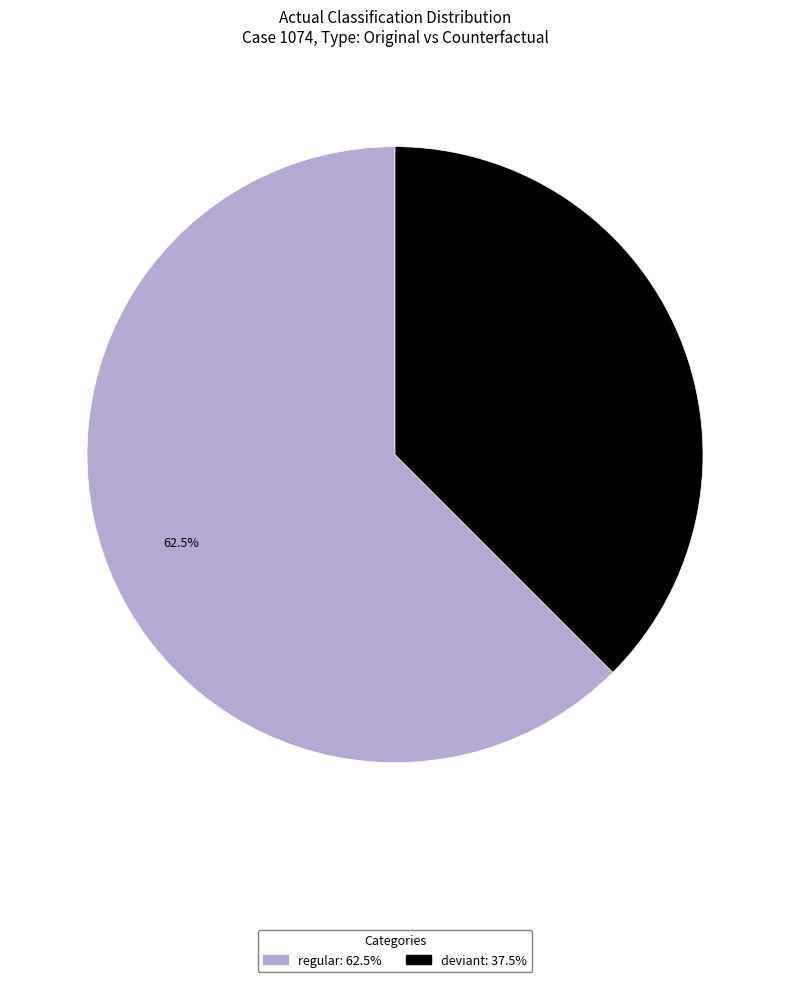

Is there a majority slice in this chart?

Yes